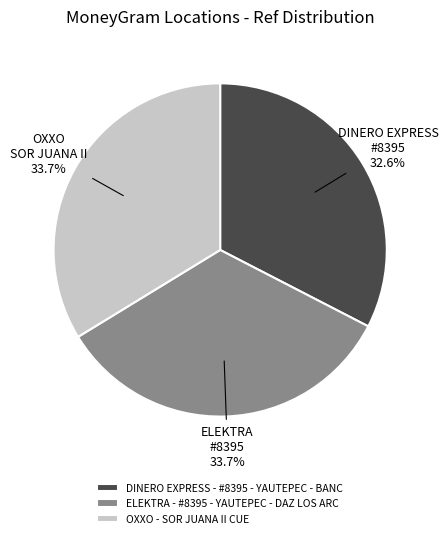

The ELEKTRA - #8395 - YAUTEPEC - DAZ LOS ARC slice represents 34% of the pie. True or false?

True